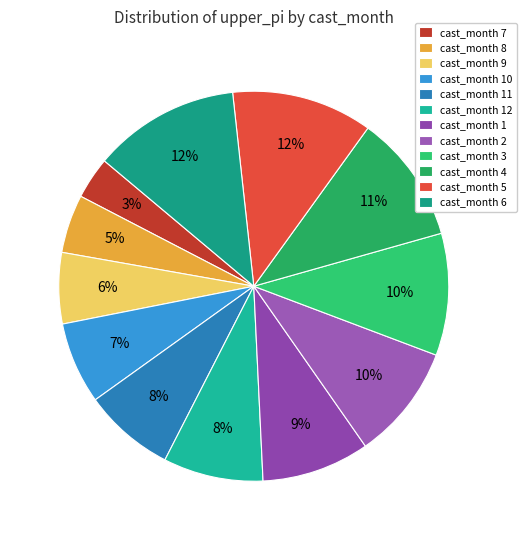

How many segments does this pie chart have?

12